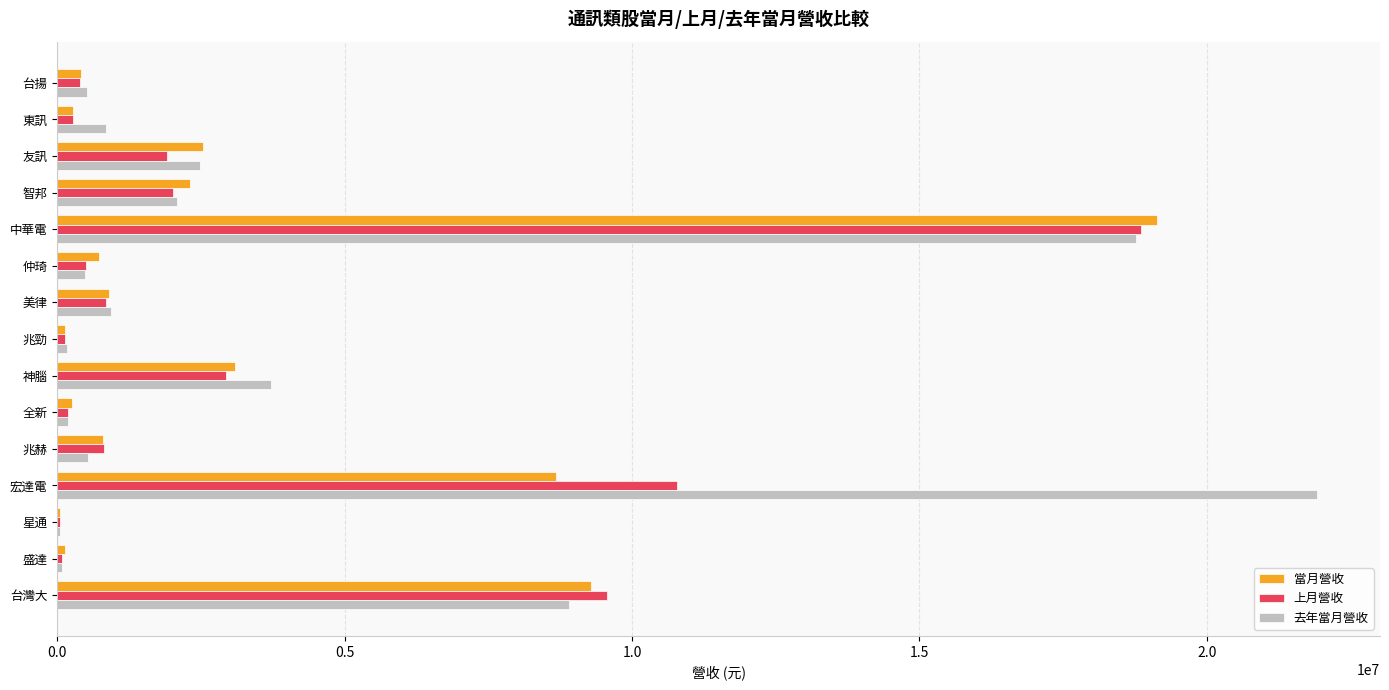

At which category does the chart reach its peak across all series?

宏達電